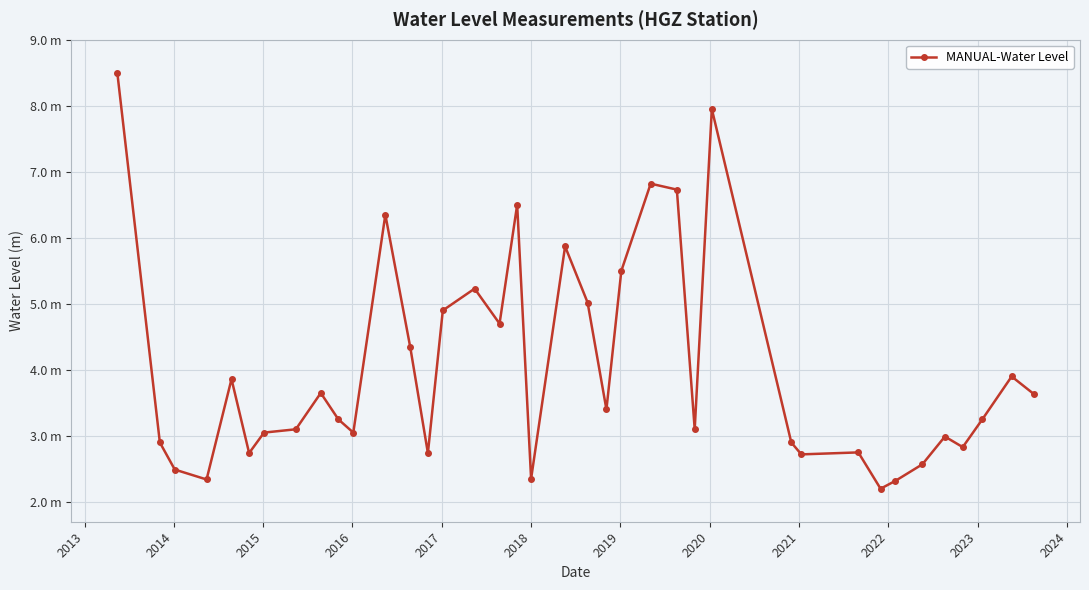

How many values are below 3?

14